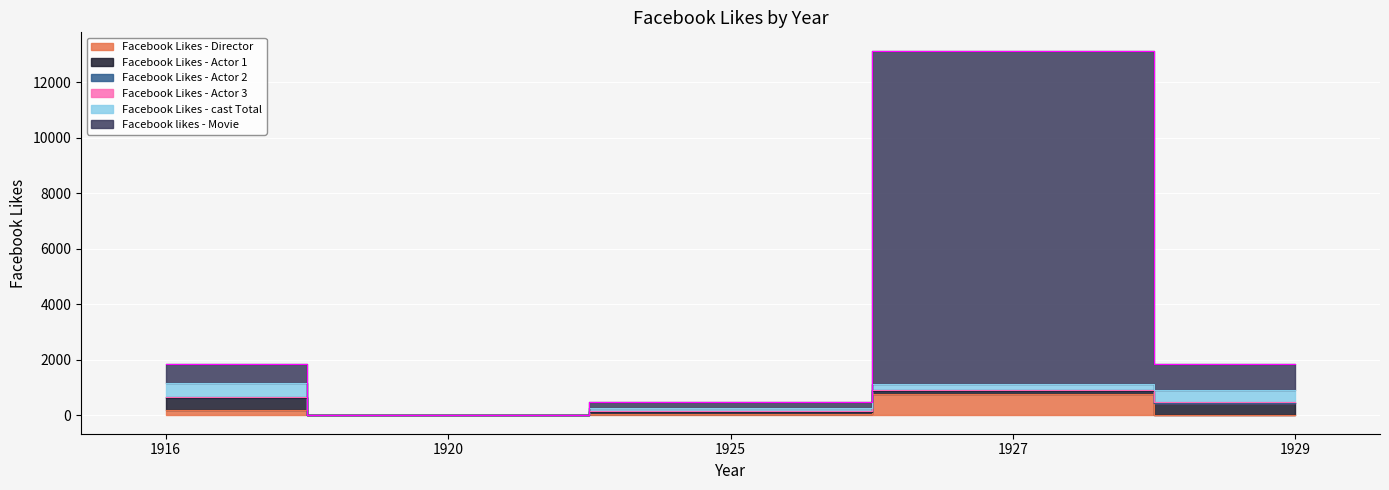

Between 1925 and 1920, which is larger?

1925